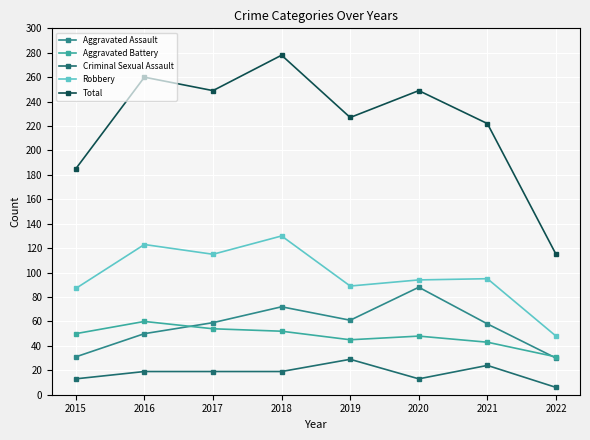

True or false: Criminal Sexual Assault and Robbery intersect in this chart.

False